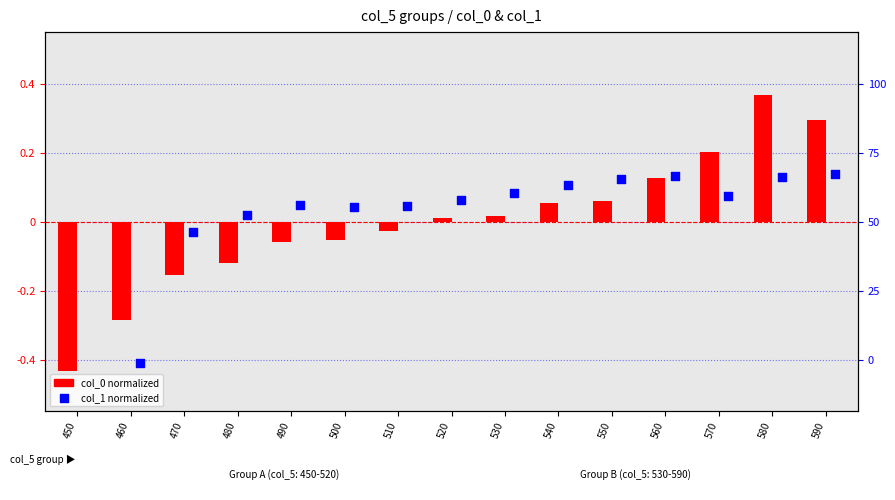

Which series reaches the minimum Y coordinate?

col_1 (normalized)